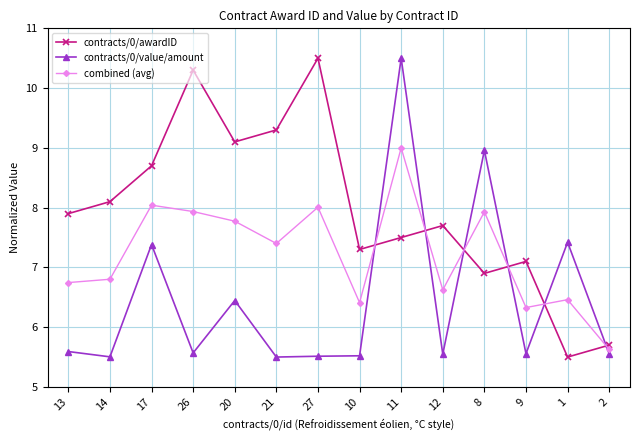

Where is the first local minimum for combined (avg)?

21